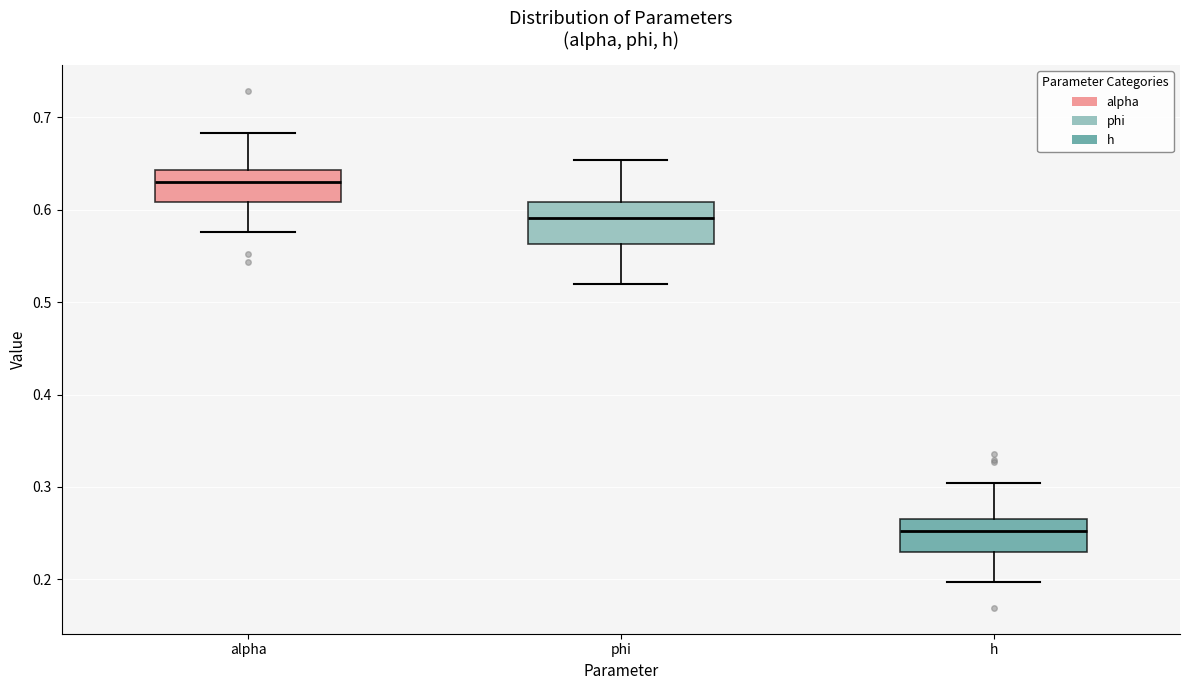

Reading left to right, read every box against the y-axis: the position of its median line, the range the box covers, and the ends of its whiskers. The values are not printed on the chart, so give them approximately, as read against the axis.

alpha: median 0.63, box 0.61 to 0.64, whiskers 0.58 to 0.68
phi: median 0.59, box 0.56 to 0.61, whiskers 0.52 to 0.65
h: median 0.25, box 0.23 to 0.26, whiskers 0.20 to 0.30